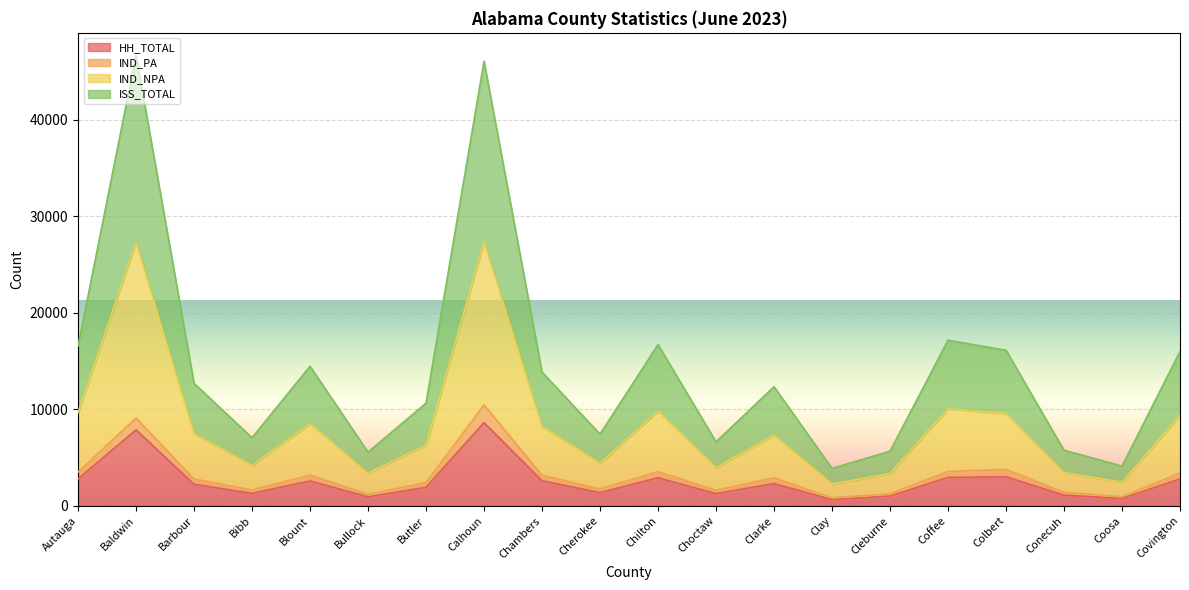

At how many categories does at least one series exceed 9591?

12